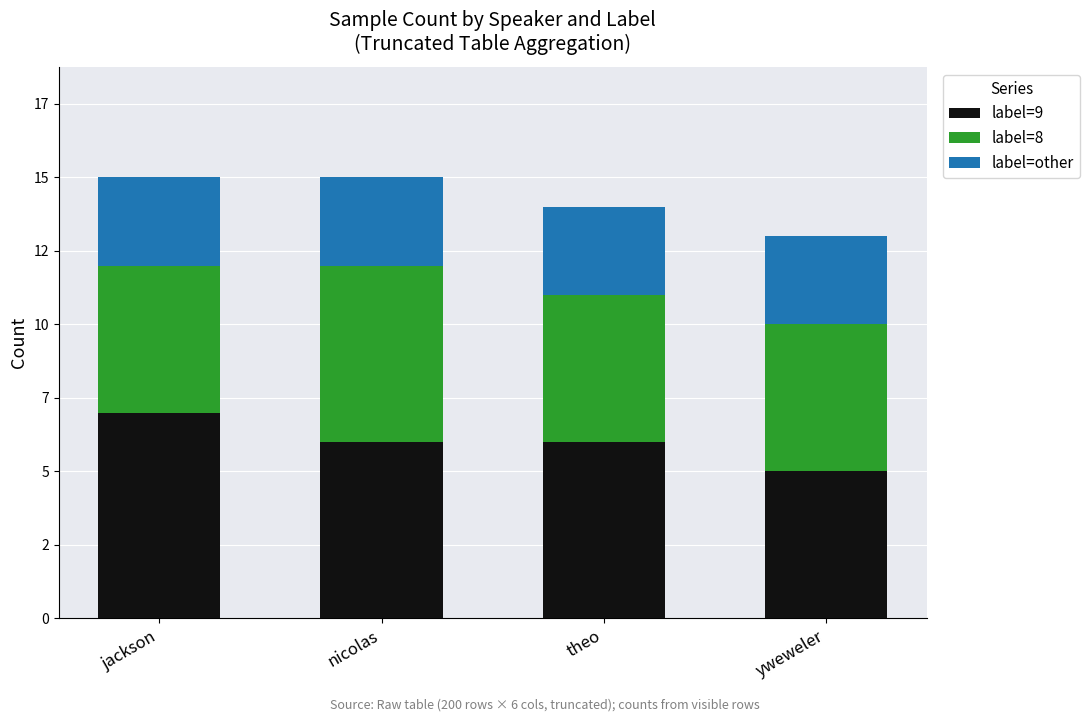

What are all the series names shown in the legend?

label=9, label=8, label=other